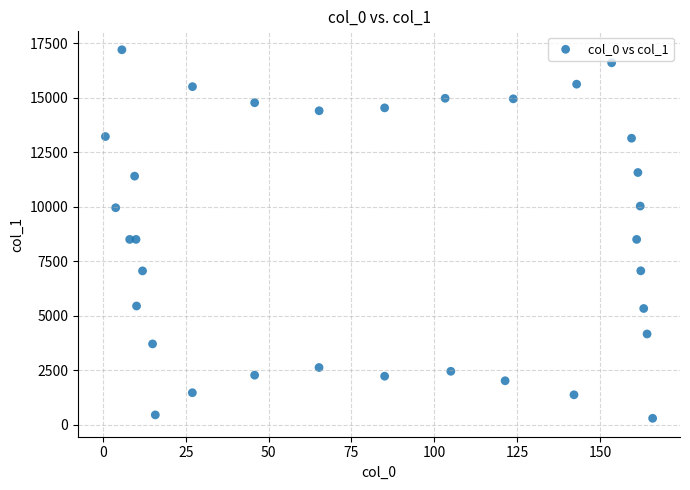

What is the range of Y values (max minus min)?

16919.6